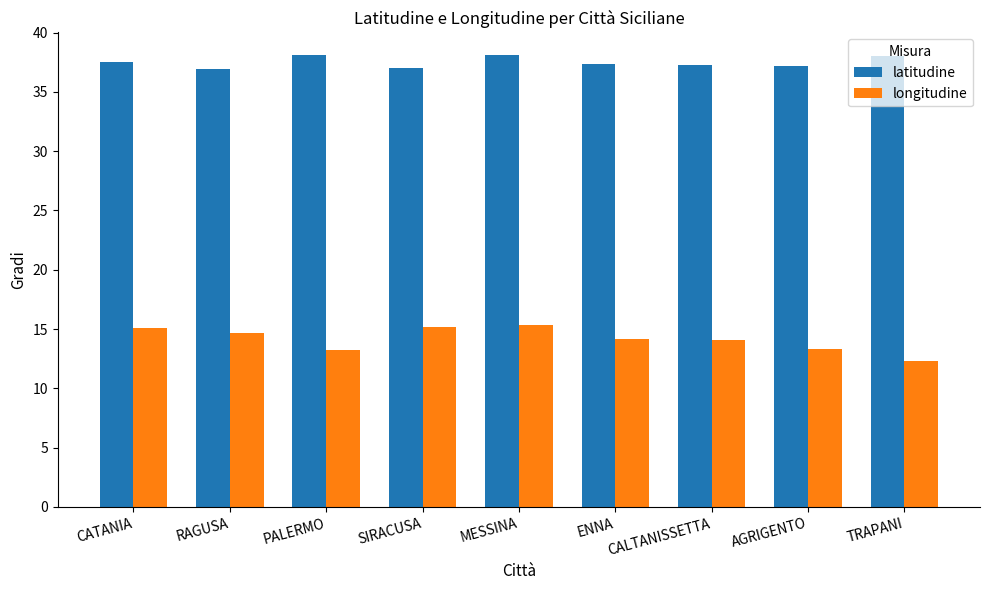

Count the number of categories in the chart.

9